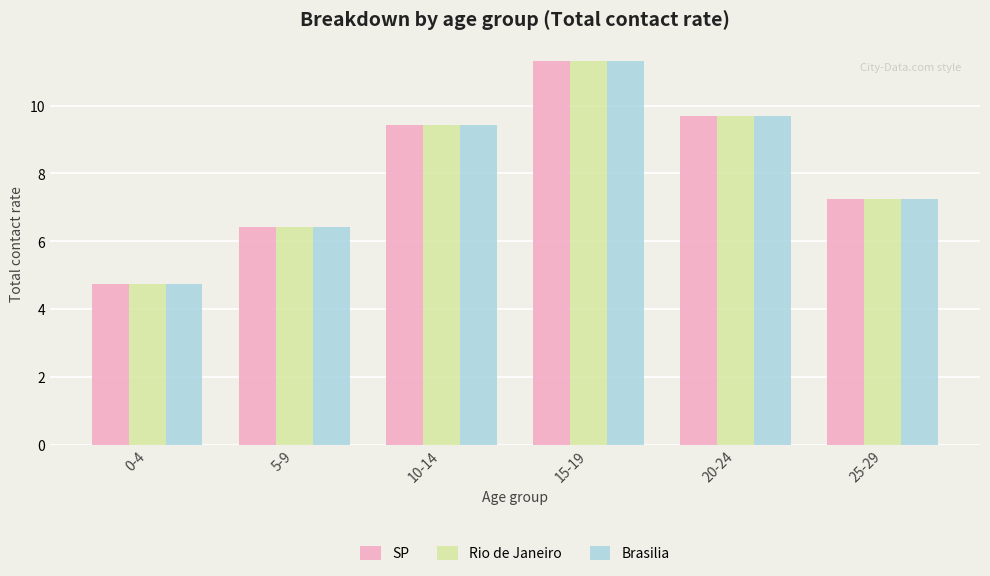

How many values in the Rio de Janeiro series exceed 9?

3